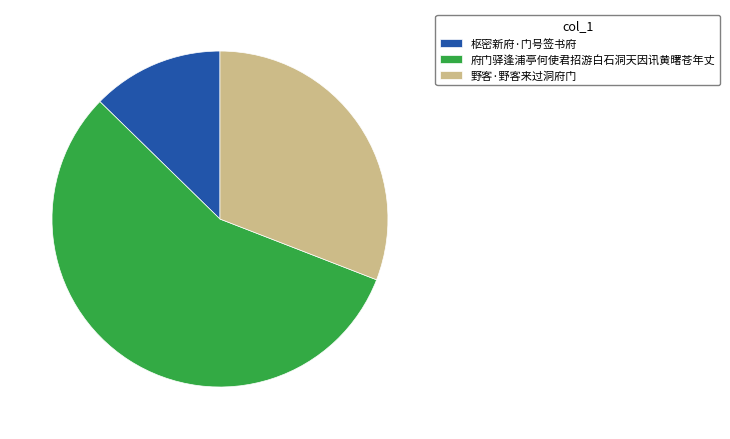

Between 野客·野客来过洞府门 and 枢密新府·门号签书府, which is larger?

野客·野客来过洞府门